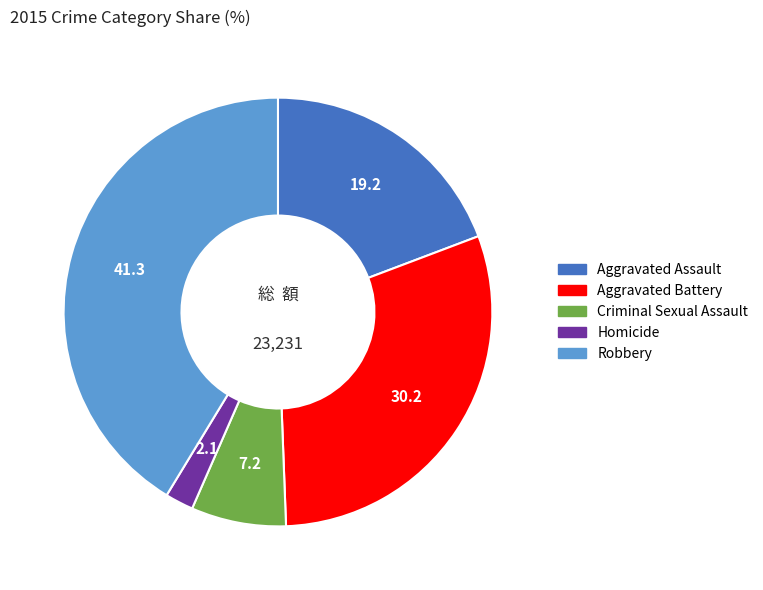

Does Homicide represent more than half of the total?

No